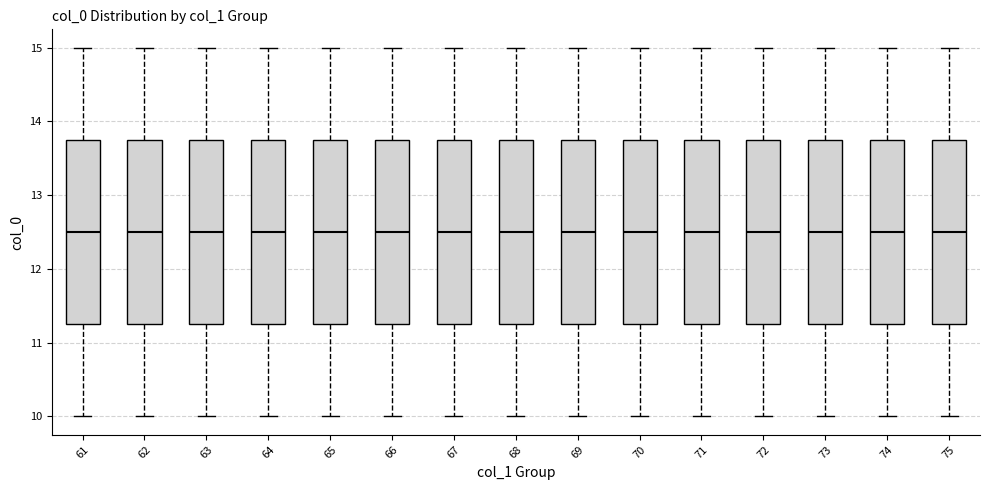

Where does the upper whisker of the box at x = 70 end on the y-axis? The values are not printed on the chart, so give them approximately, as read against the axis.

15.0